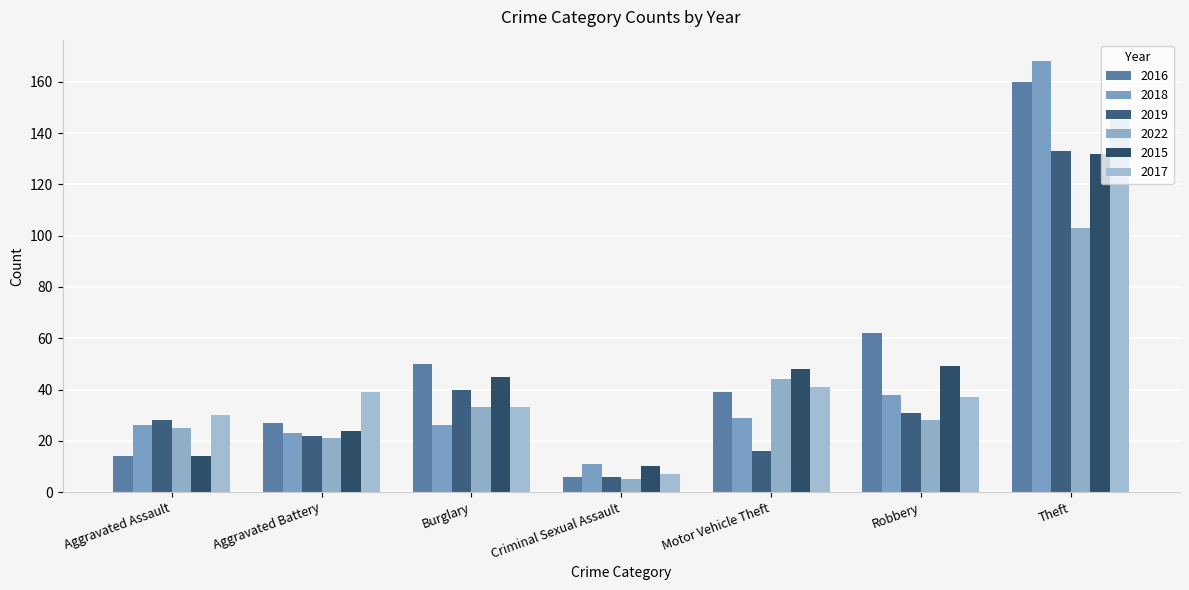

At which label does 2022 reach its minimum?

Criminal Sexual Assault